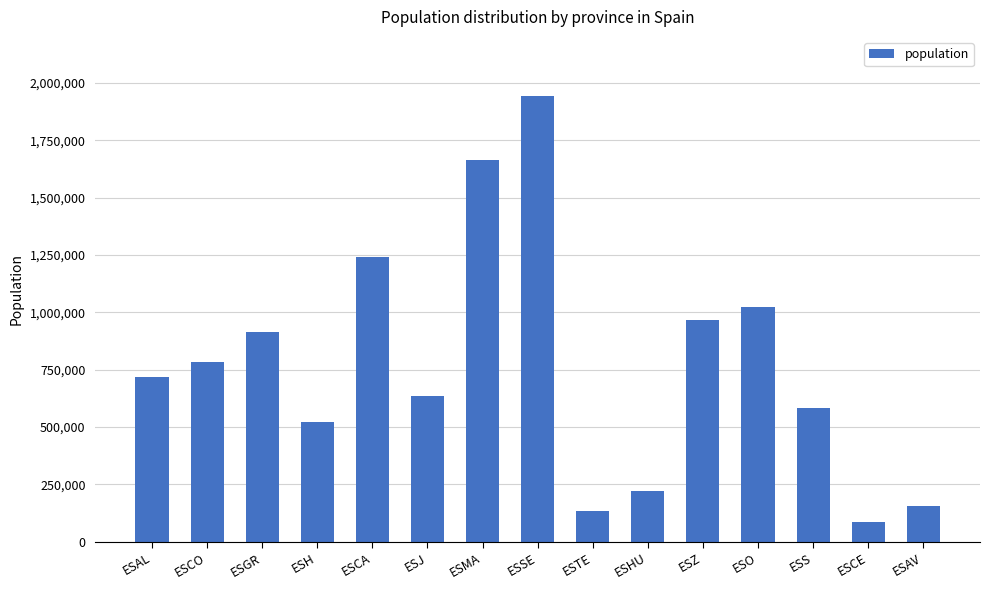

What is the average value?

771988